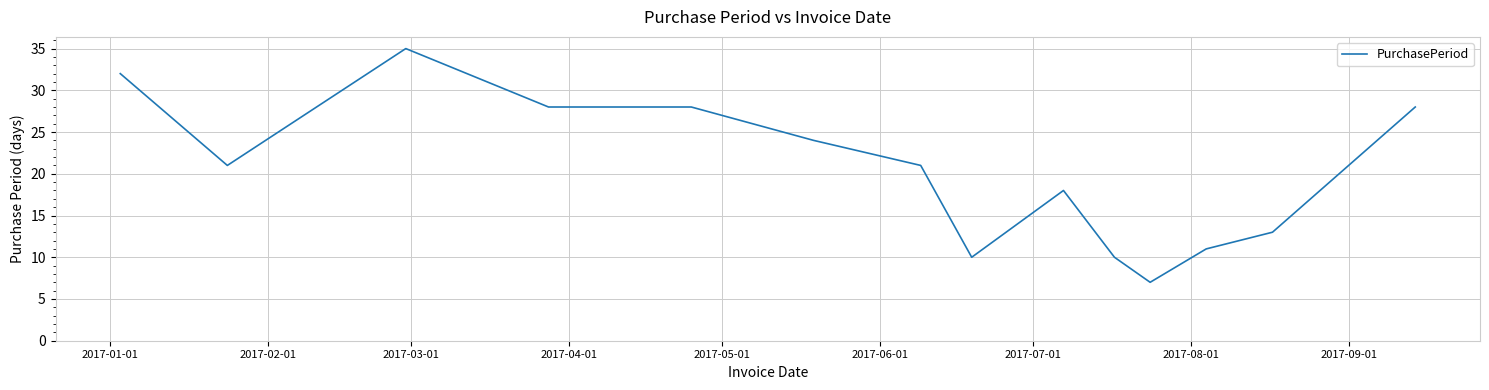

What is the greatest value displayed?

35